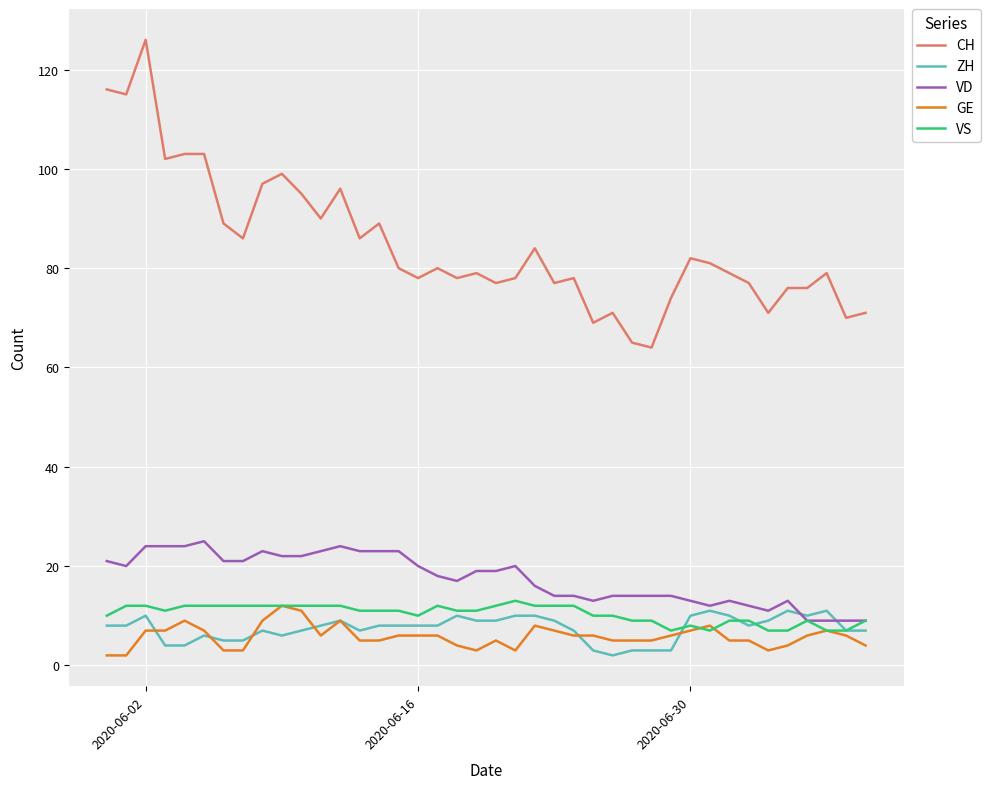

Does the chart have visible grid lines?

Yes